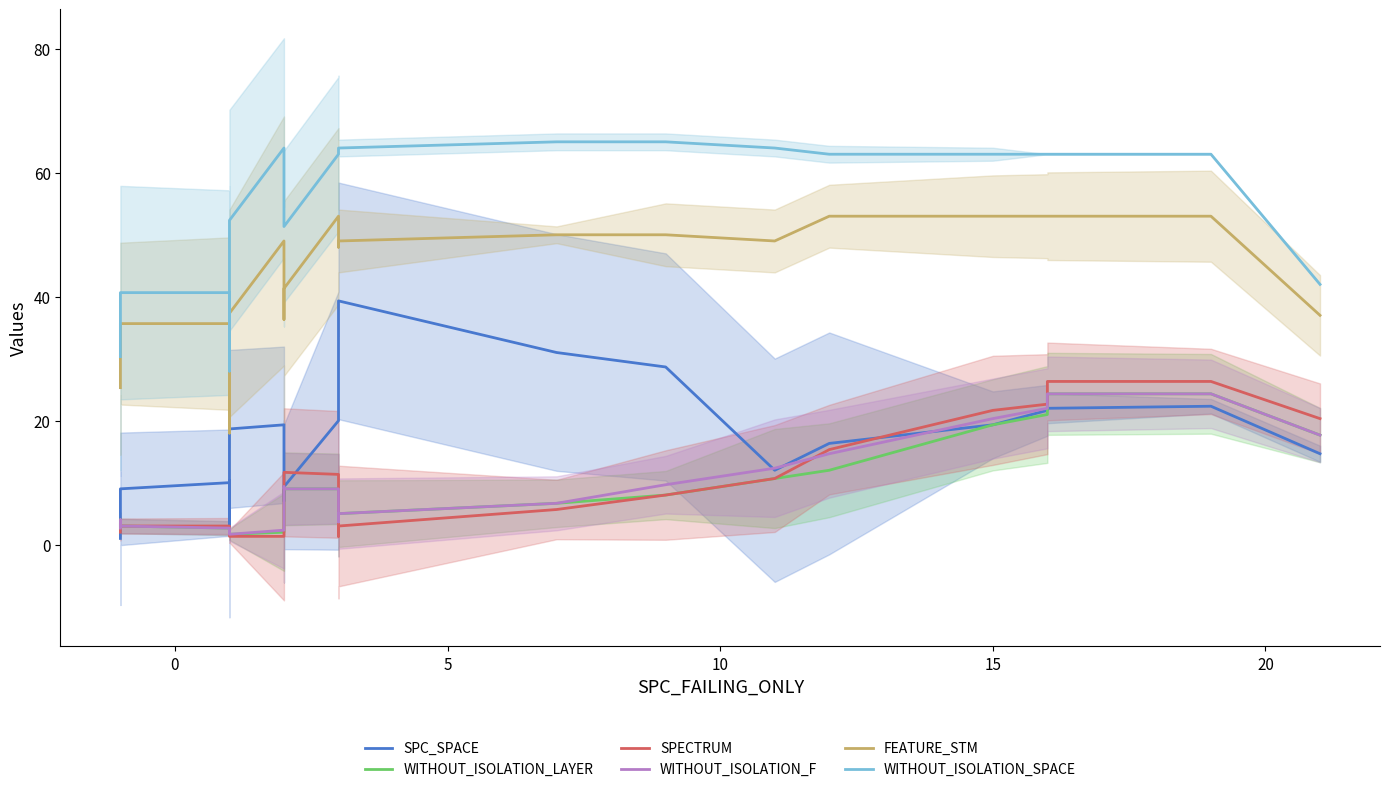

The SPECTRUM series shows 3.1 at 12. True or false?

False